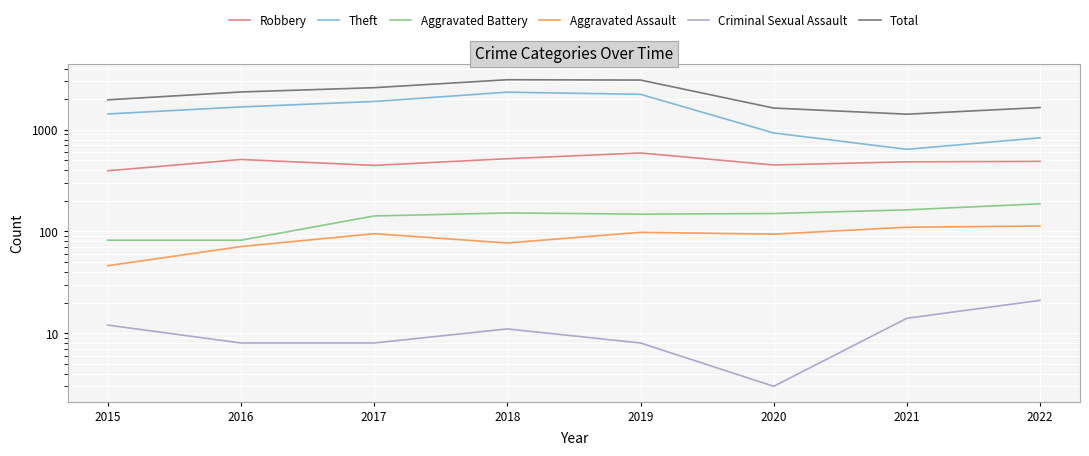

Between 2019 and 2018, which is larger?

2019